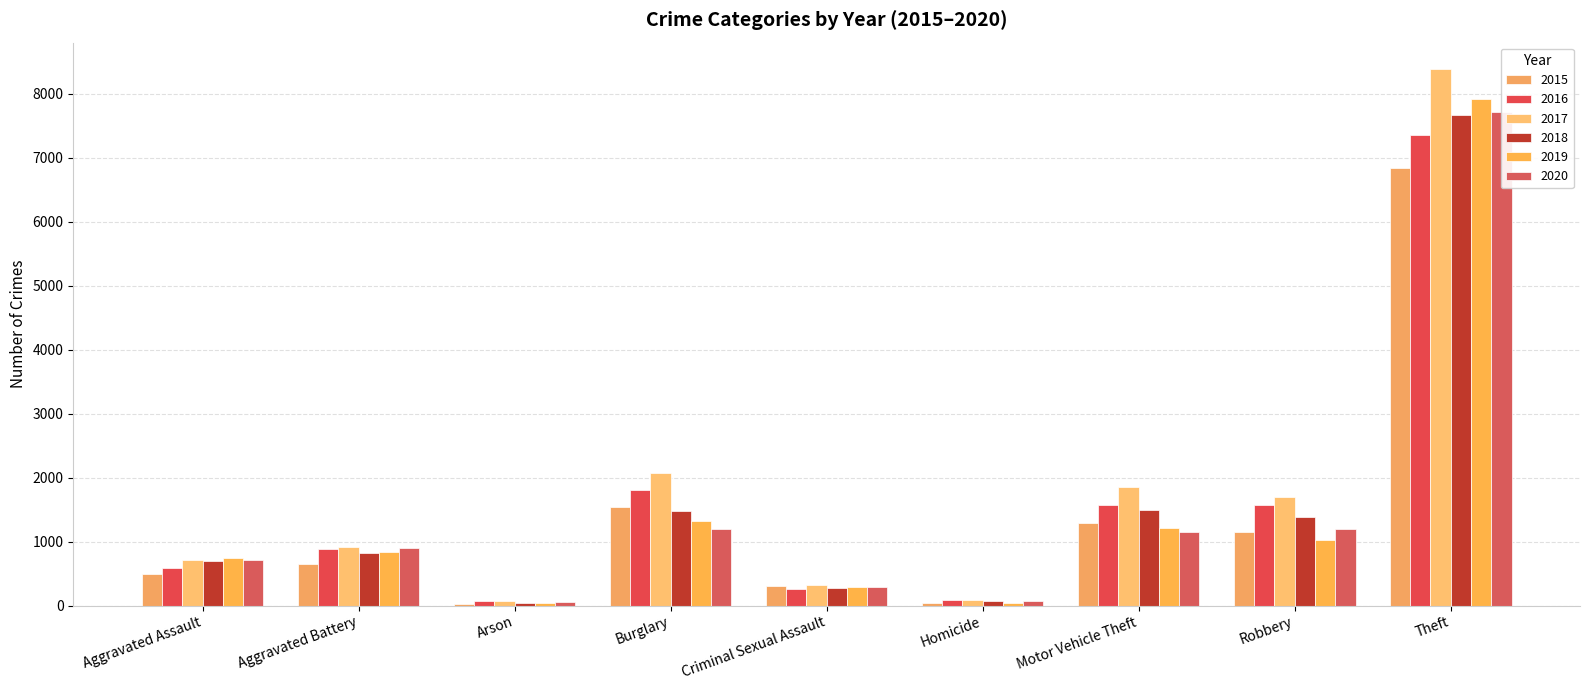

Rank the series by their maximum value, from highest to lowest.

2017, 2019, 2020, 2018, 2016, 2015